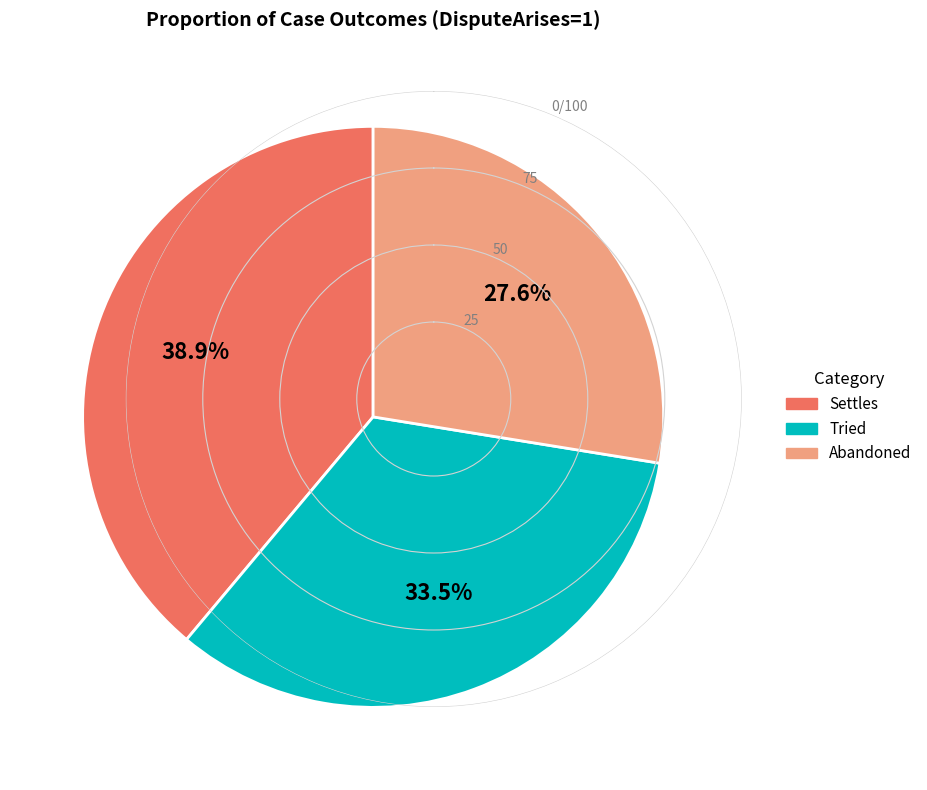

What is the largest slice in the pie chart?

Settles